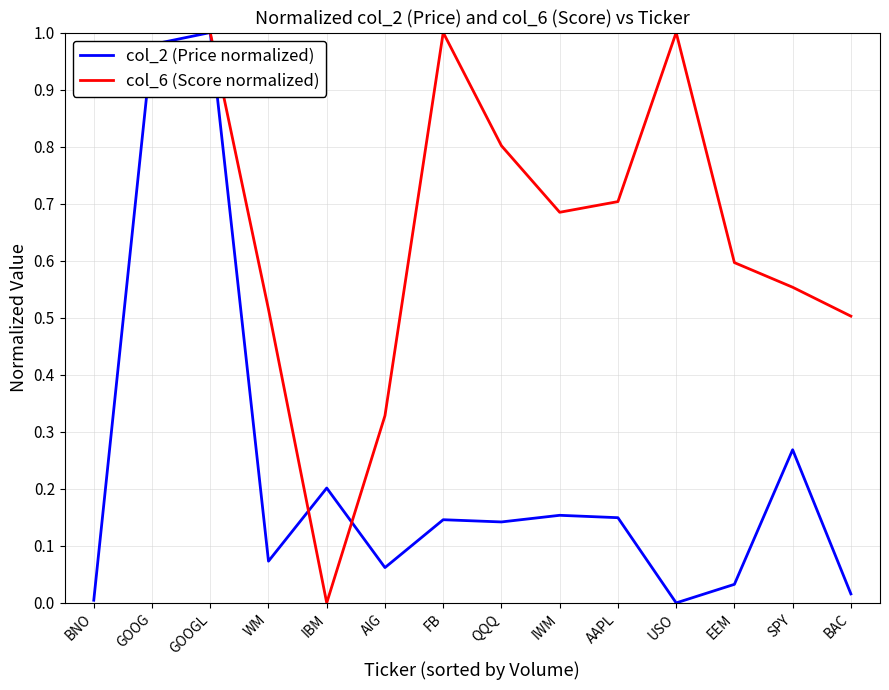

At which category is the sum across all series the highest?

GOOGL